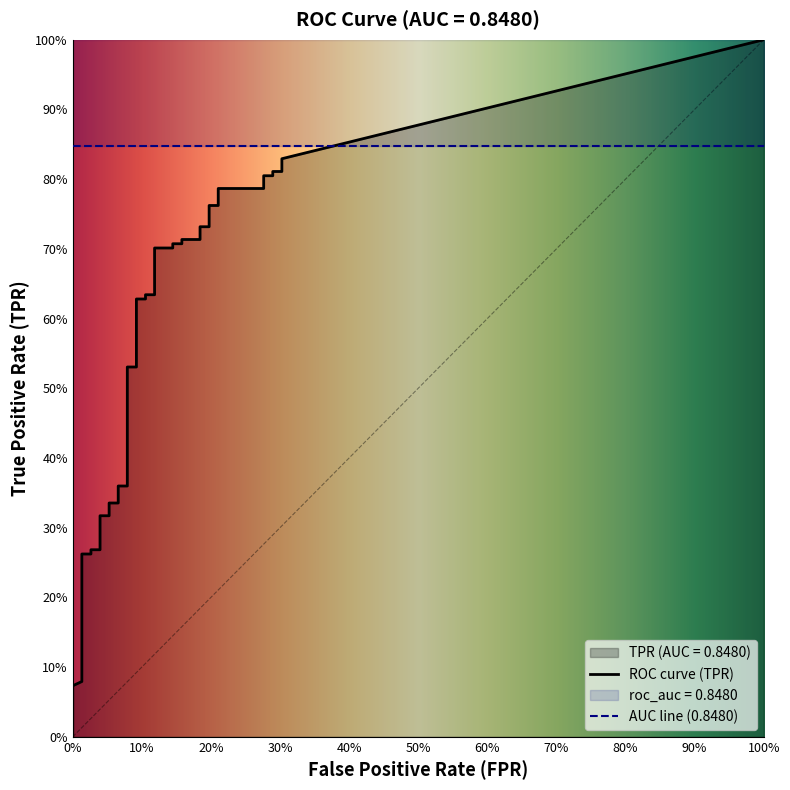

Between 6 and 39, which is larger?

39